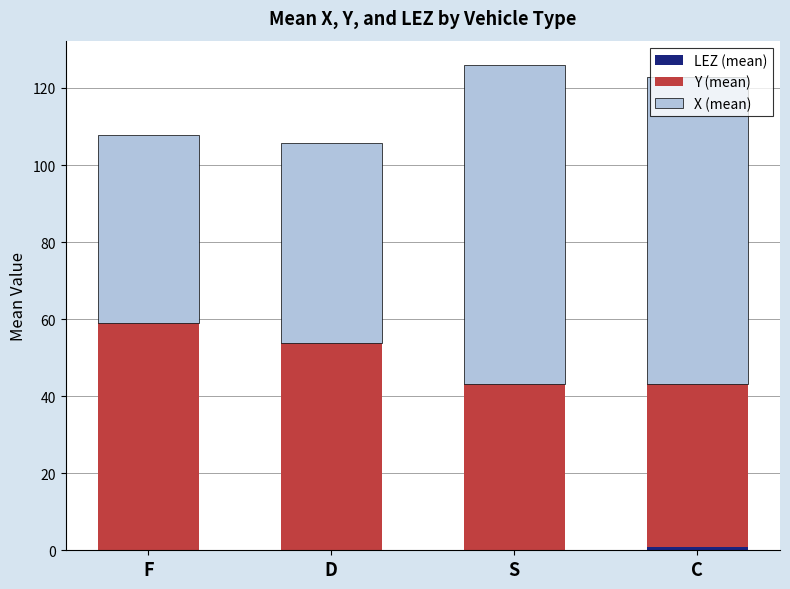

What is the total value across all series at F?

107.9